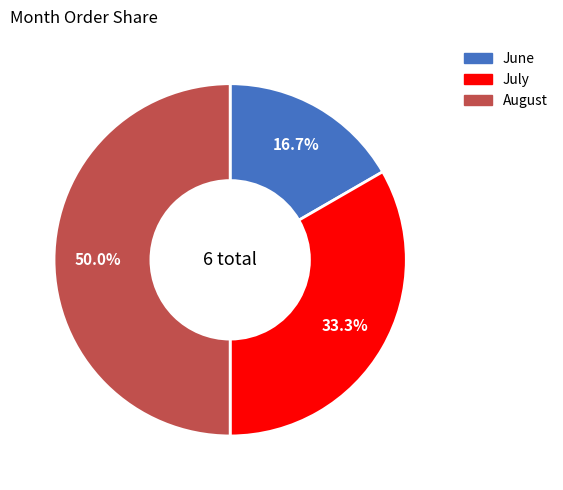

Between June and July, which is larger?

July